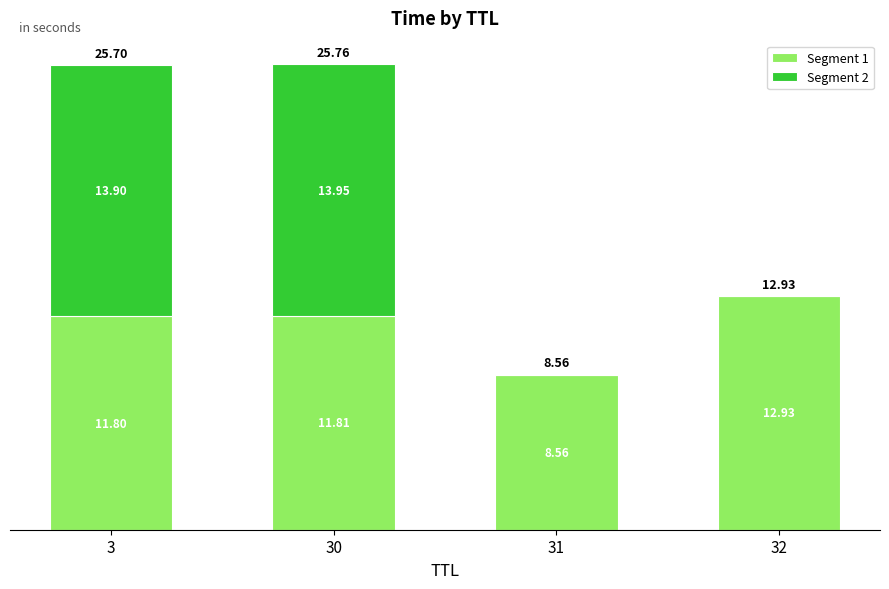

At which category is the sum across all series the highest?

30